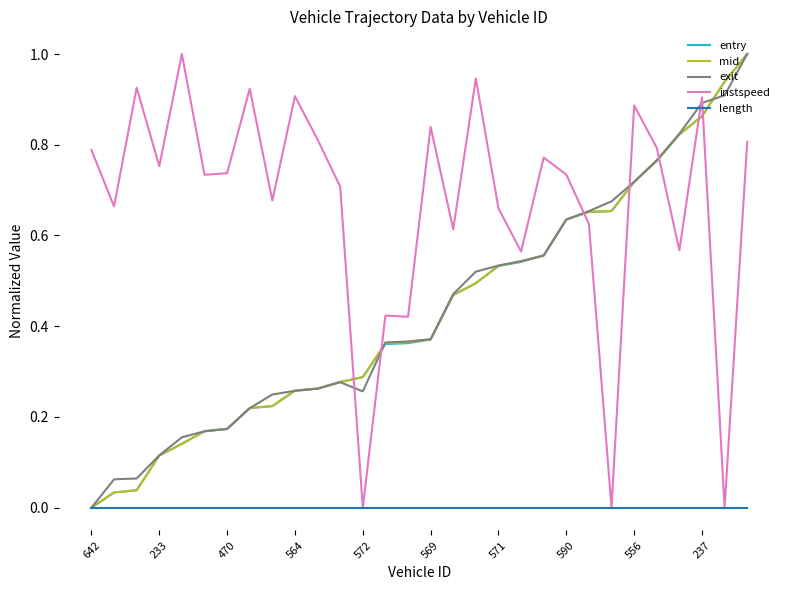

What is the greatest value displayed?

1.0